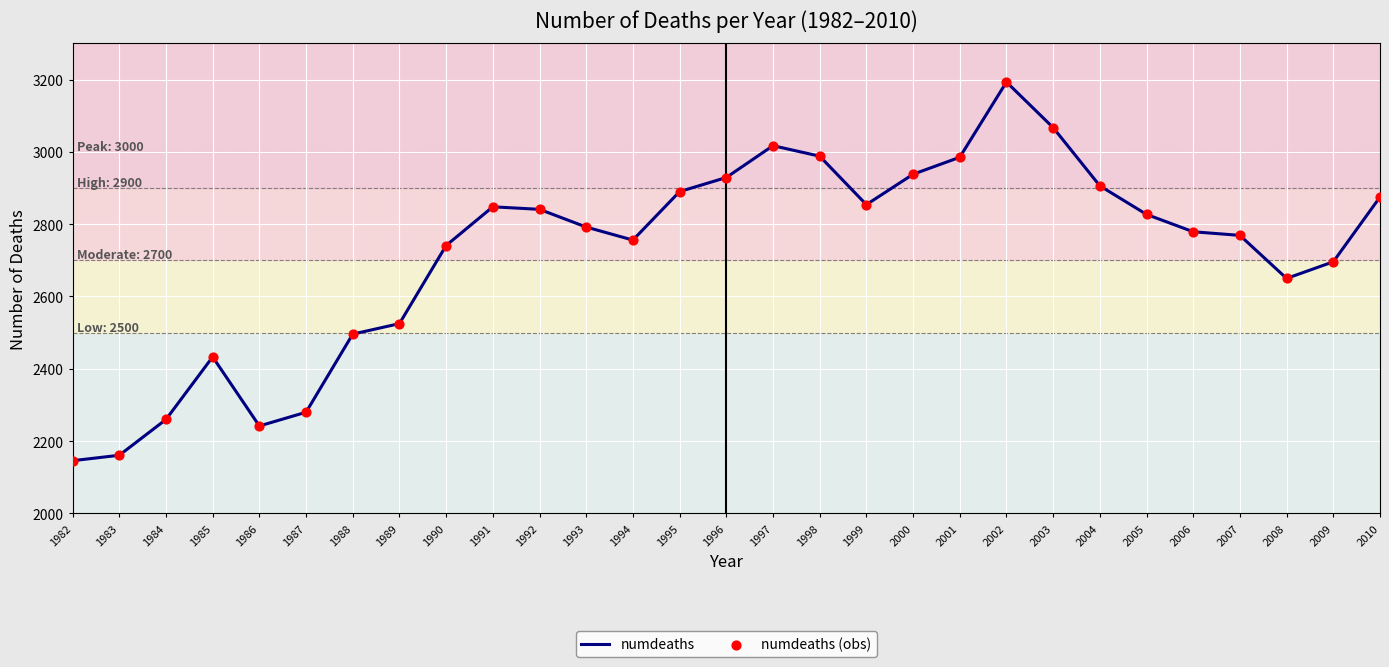

What value does the data have at 1994, to the nearest 100?

2800